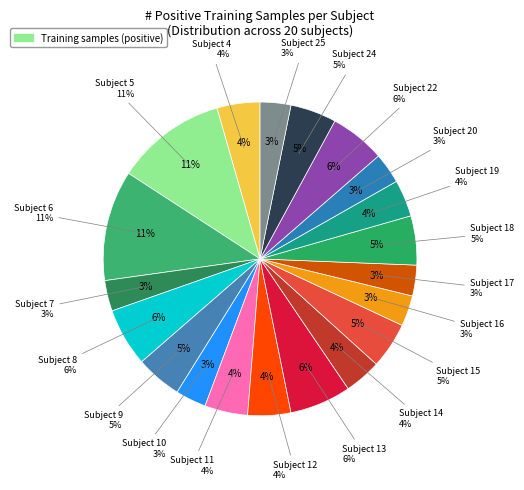

What percentage do Subject 10 and Subject 11 together represent?

7.6%